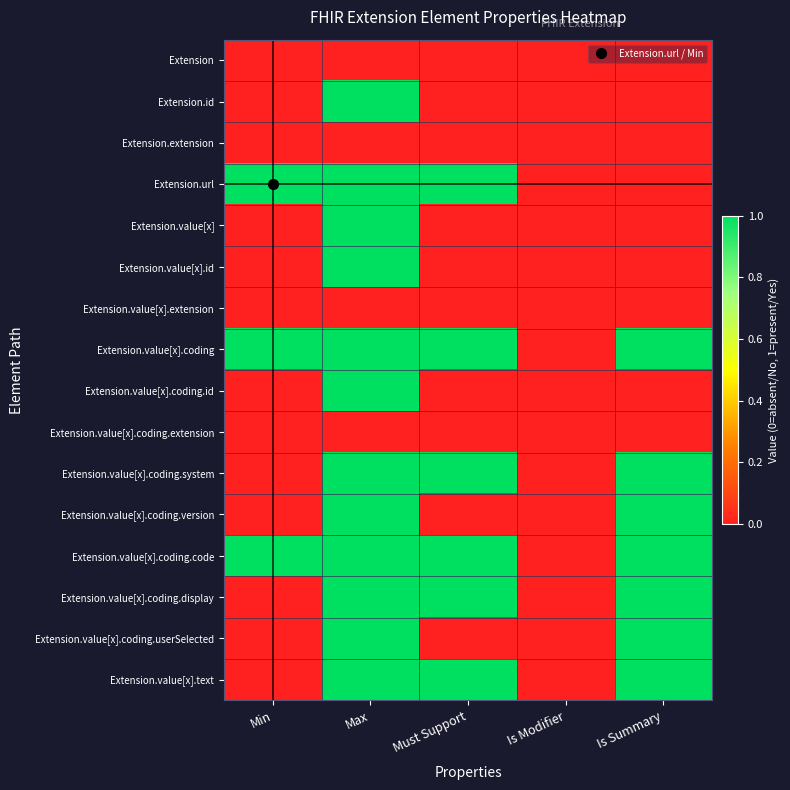

What is the maximum value shown in the chart?

1